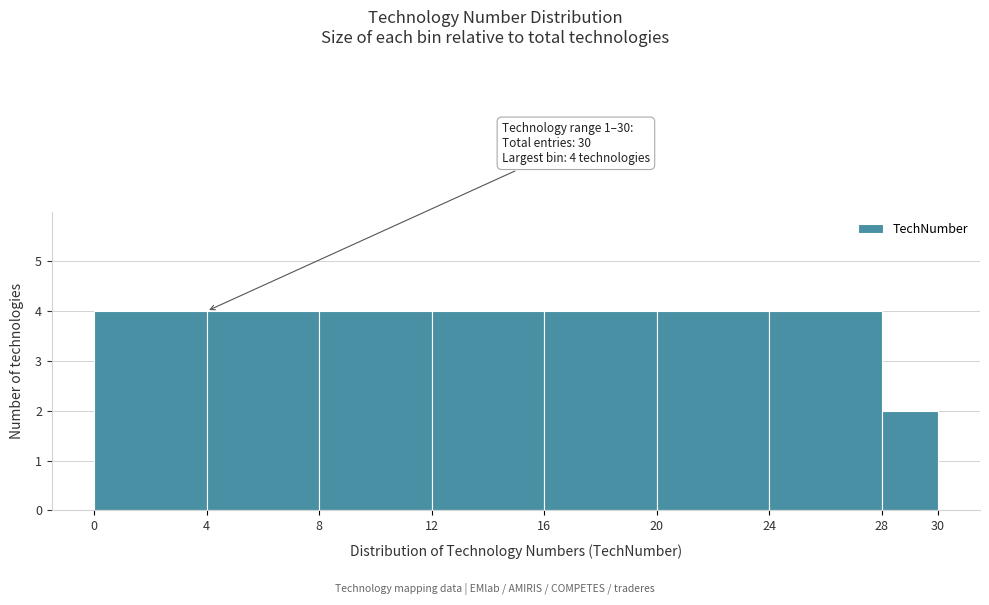

Reading right to left, extract all data points from this chart.

2	4	4	4	4	4	4	4